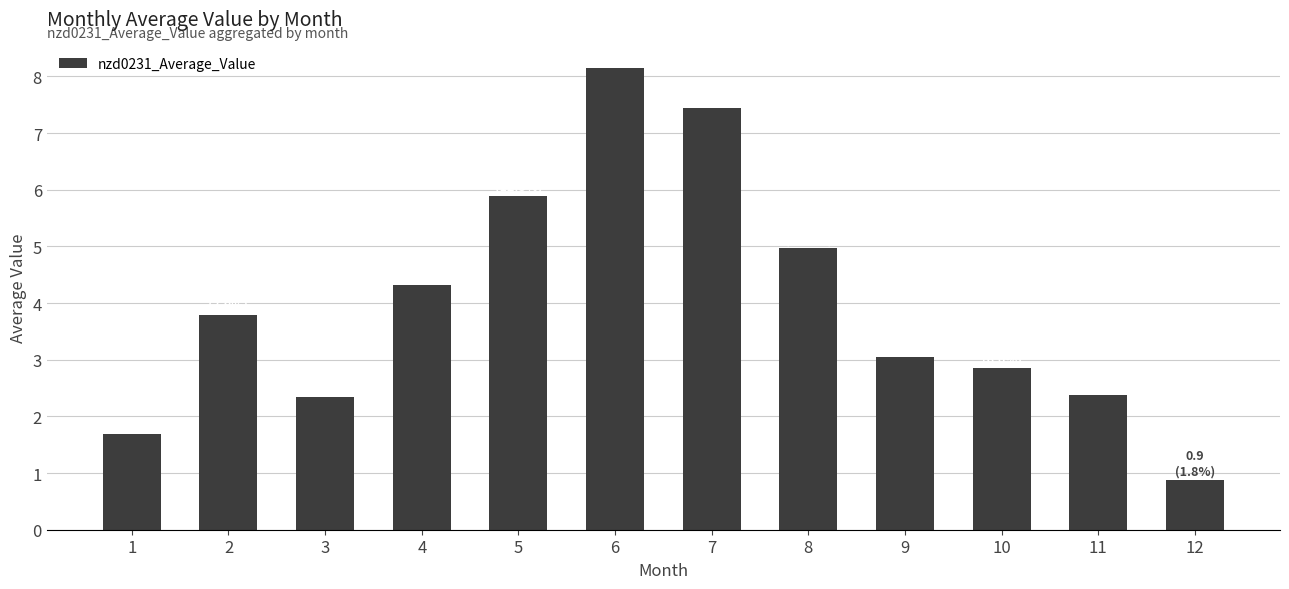

What is the value of the 2nd bar from the left?

3.8